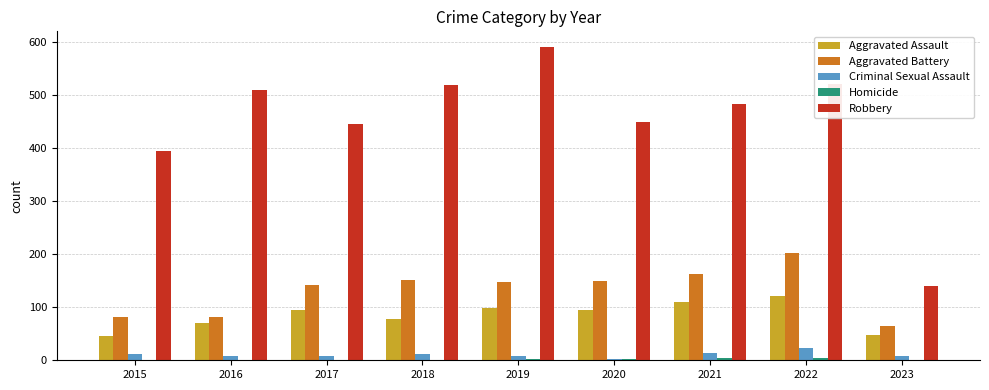

True or false: Aggravated Assault has a value of 77 at 2018.

True